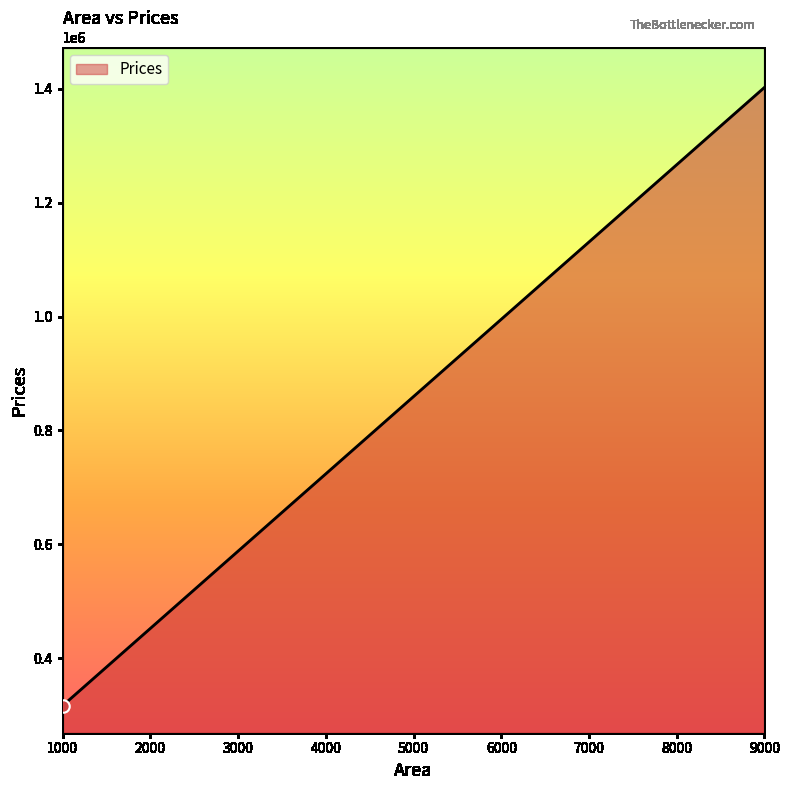

Which has a higher value, 7100 or 4120?

7100